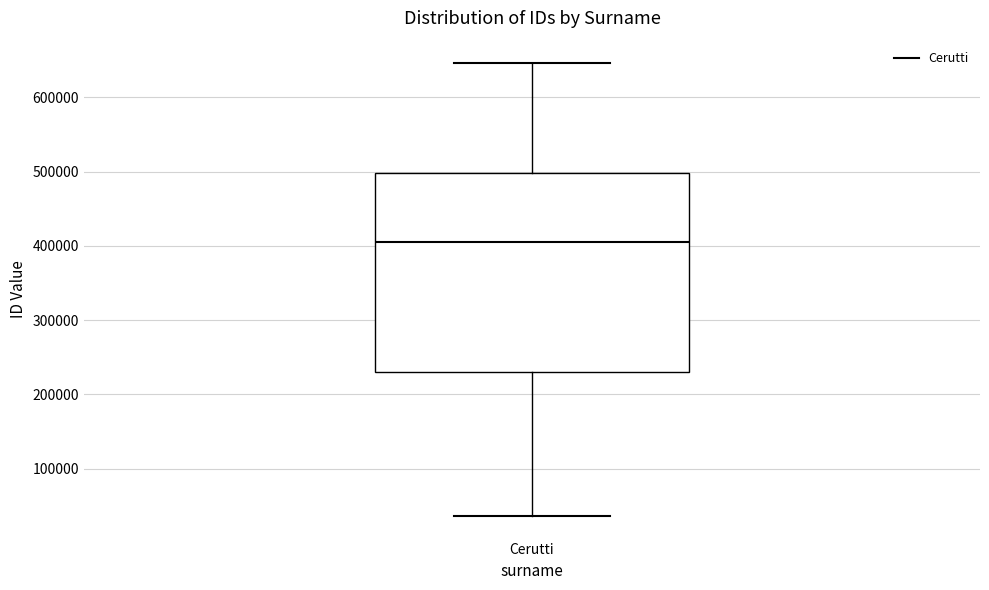

Transcribe this box plot: give where the median line is, the range the box spans, and where the two whiskers end, as read against the y-axis. The values are not printed on the chart, so give them approximately, as read against the axis.

median 400000, box 230000 to 500000, whiskers 40000 to 650000